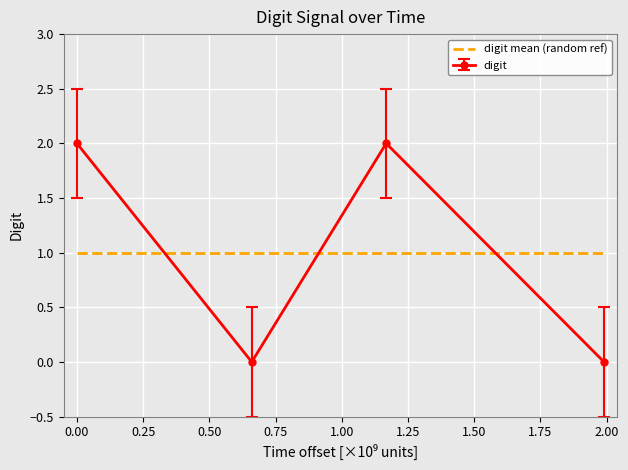

Rank the series by their maximum value, from highest to lowest.

digit, digit mean (random ref)